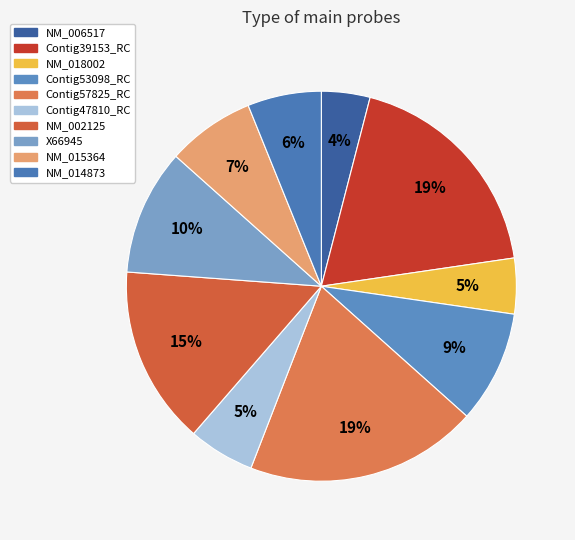

The Contig57825_RC slice represents 10% of the pie. True or false?

False